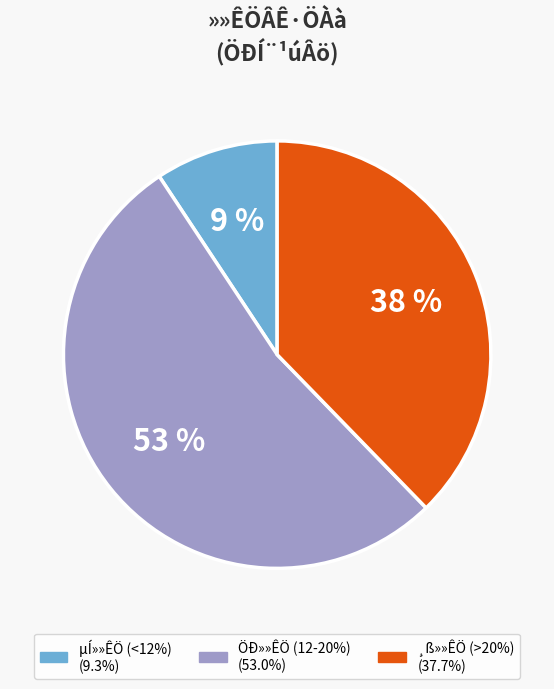

To the nearest percent, what is the average slice percentage?

33%